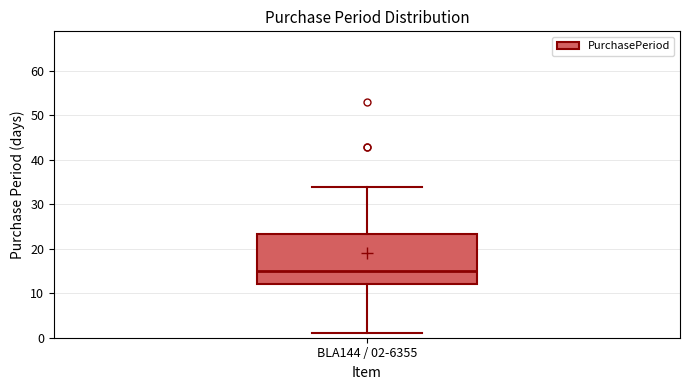

Transcribe this box plot: give where the median line is, the range the box spans, and where the two whiskers end, as read against the y-axis. The values are not printed on the chart, so give them approximately, as read against the axis.

median 15, box 12 to 23, whiskers 1 to 34